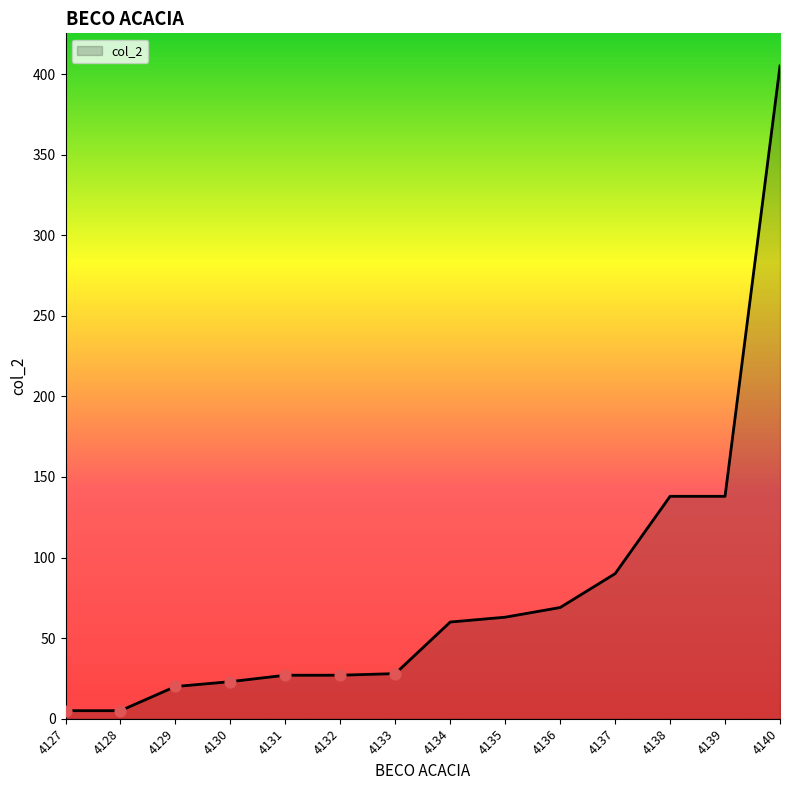

What is the change in value from 4130 to 4136?

+46